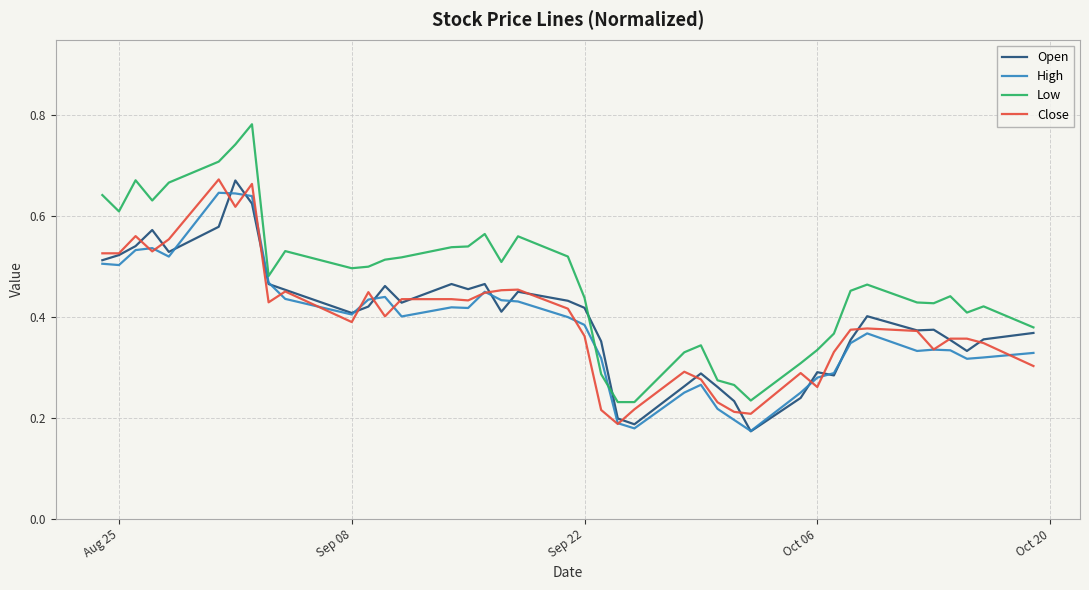

Which series has the largest total across all categories?

Low